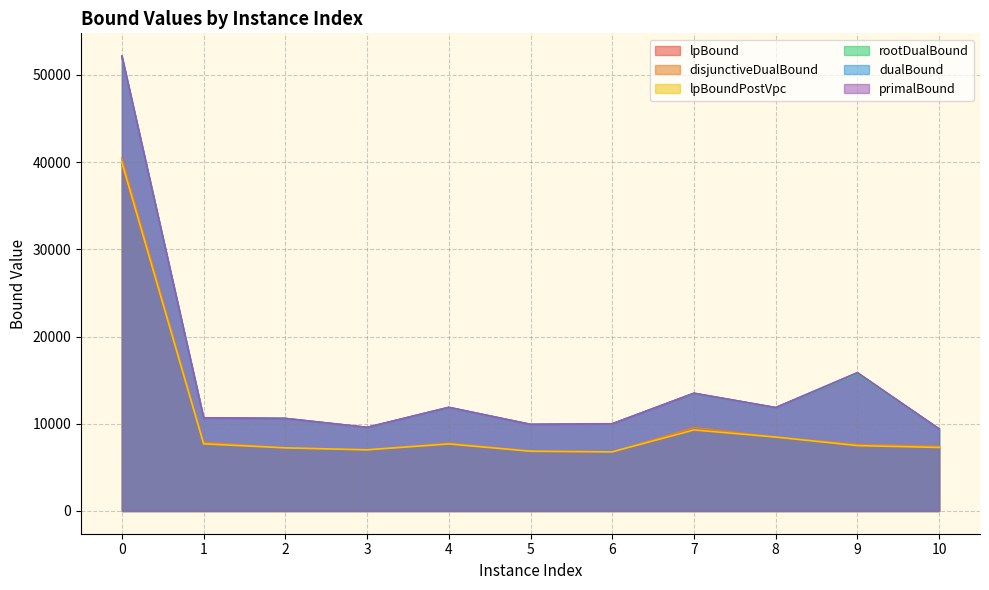

The value of lpBound at 2 is 12434.5. True or false?

False